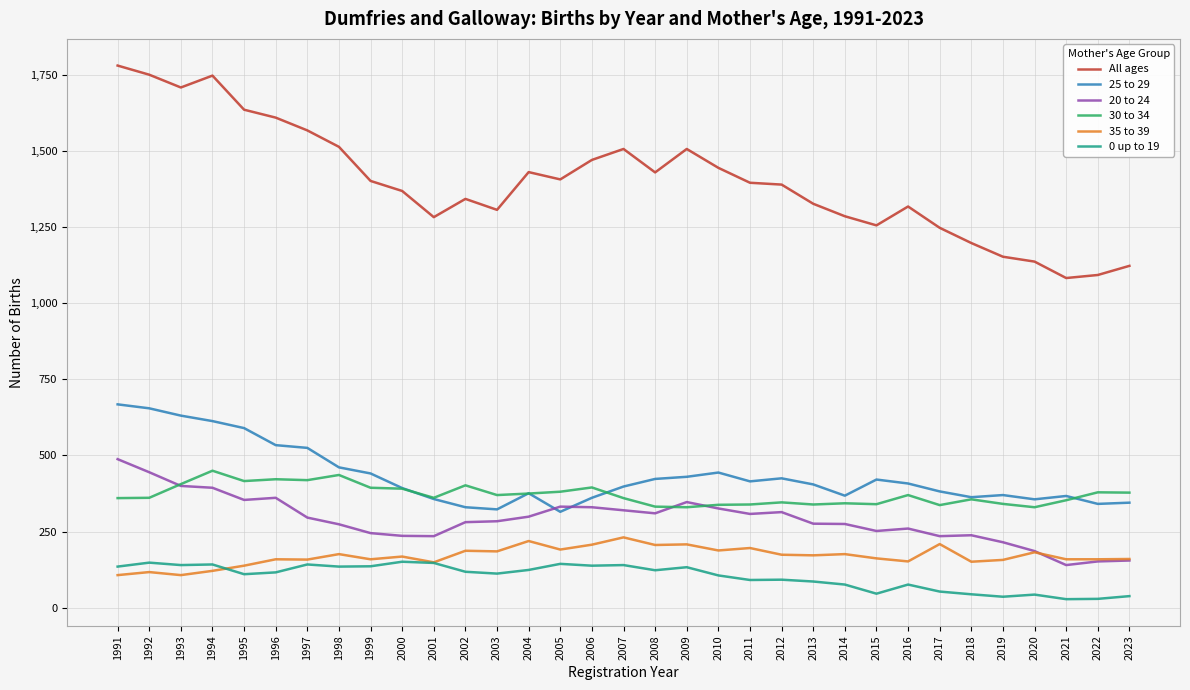

What is the spread (max minus min) of values at 2004?

1307